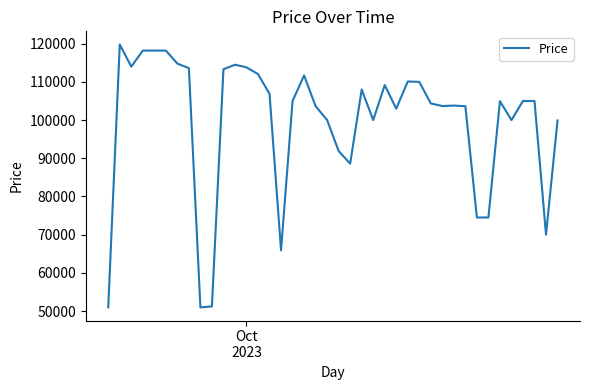

What is the maximum value shown in the chart?

119800